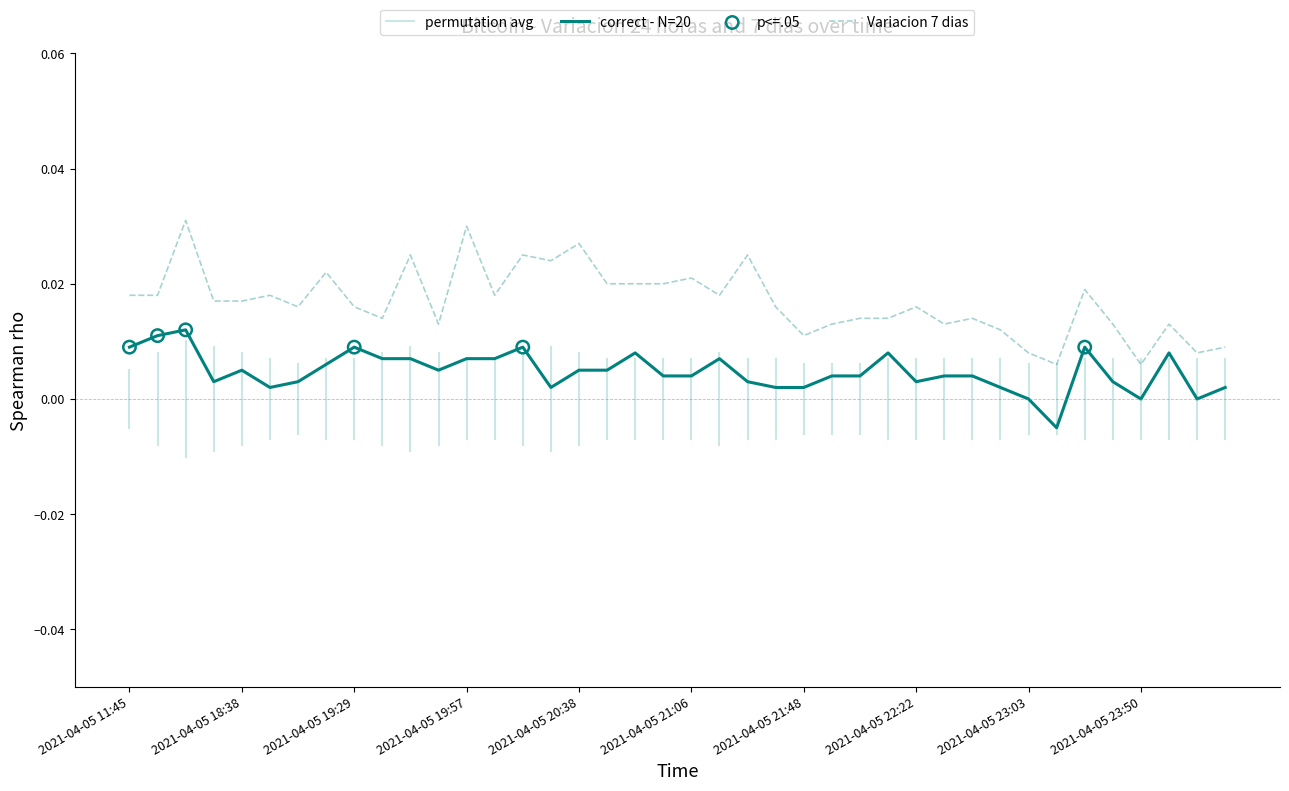

Is the value of Variacion 24 horas at 2021-04-05 19:57 greater than the value of Variacion 7 dias at 2021-04-05 21:48?

No